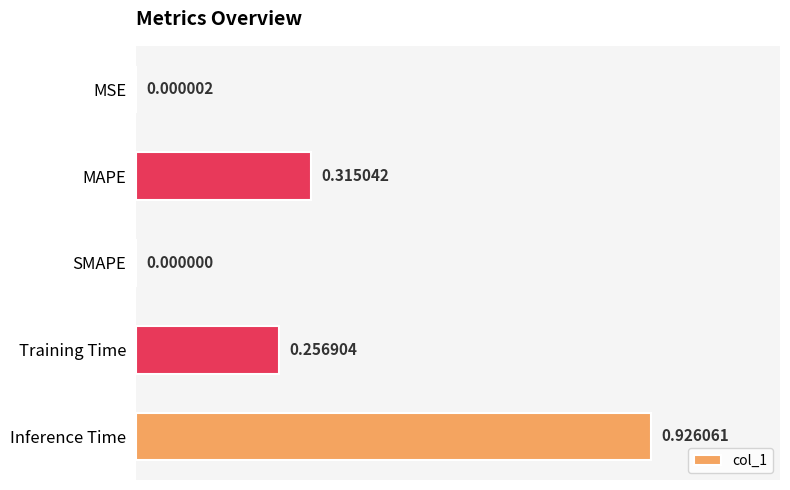

How many values are above zero?

4